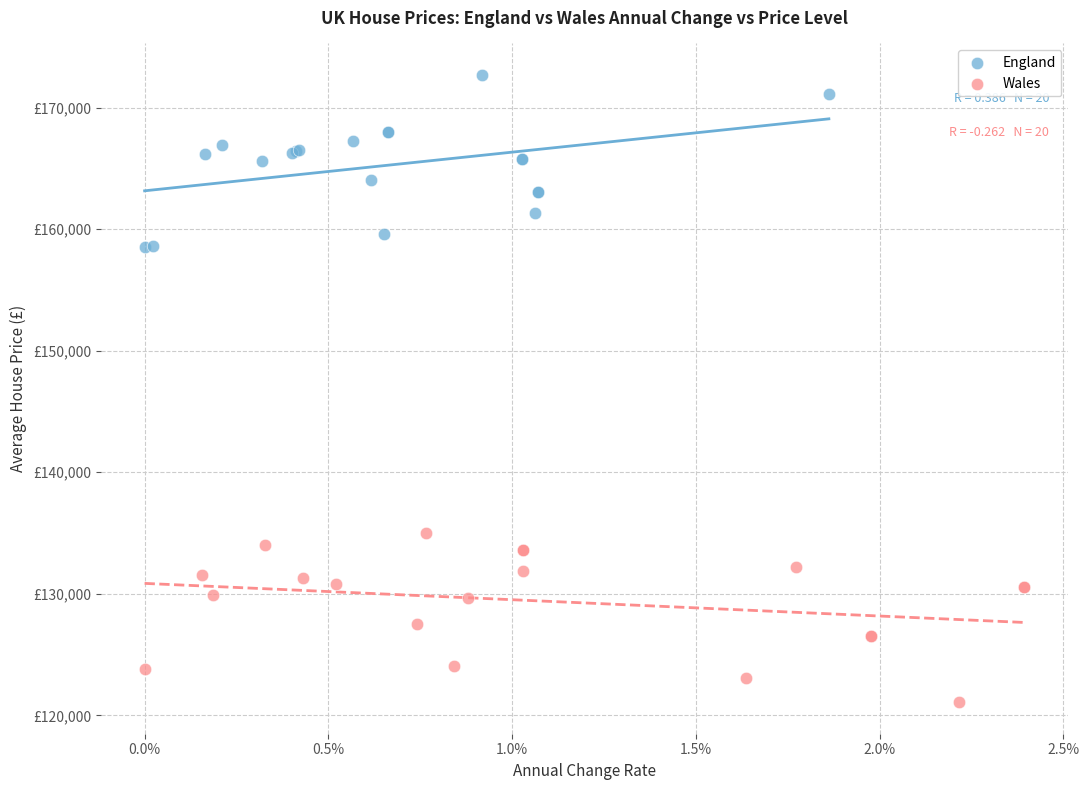

Which series has the largest Y range (max minus min)?

England